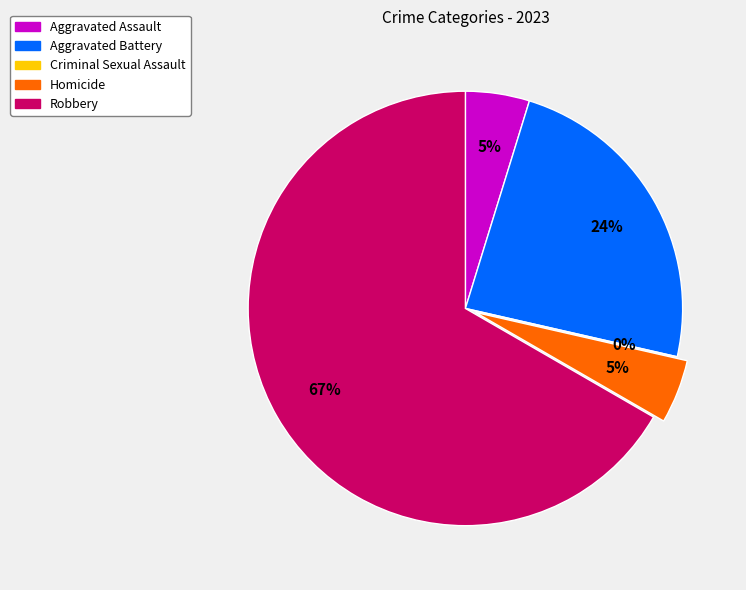

Is it true that Aggravated Assault is 5% of the pie?

True